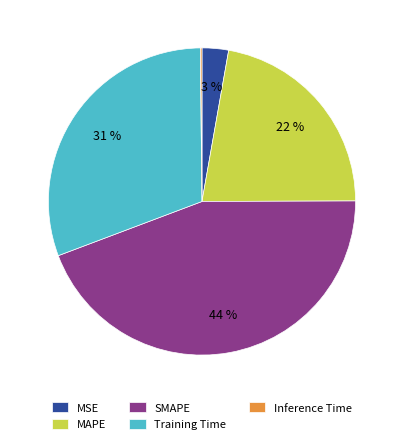

To the nearest percent, what portion does SMAPE represent?

44%